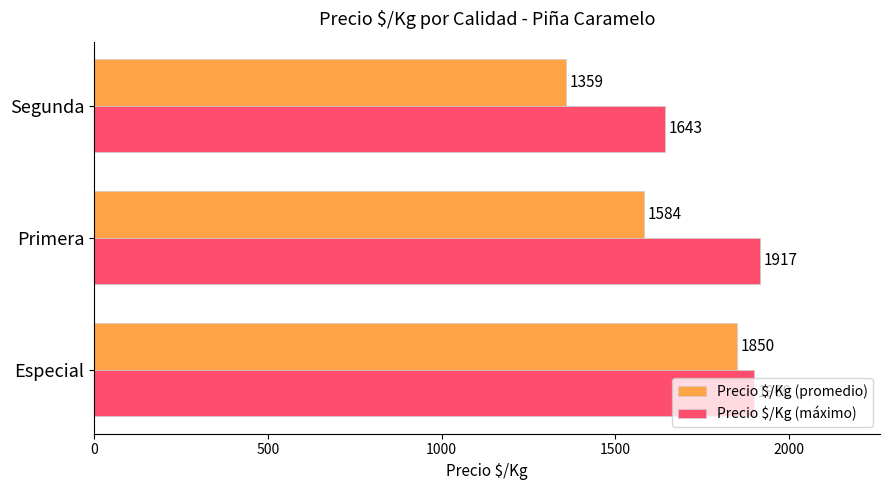

What is the total value across all series at Especial?

3750